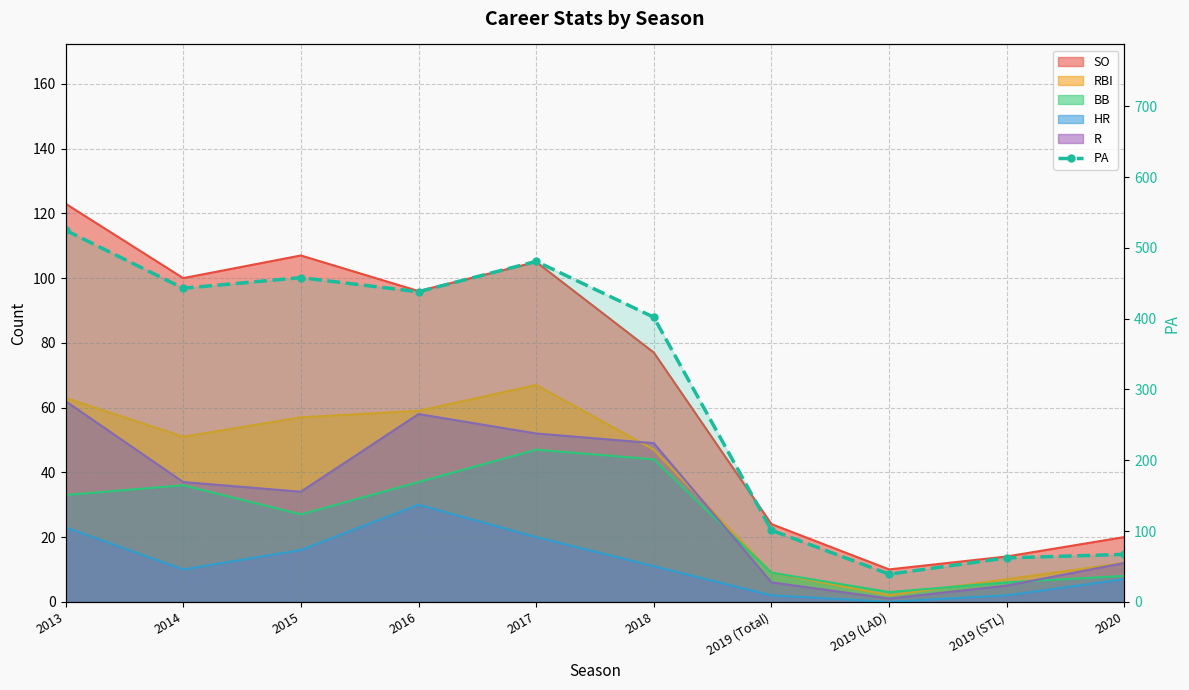

Does the chart have visible grid lines?

Yes